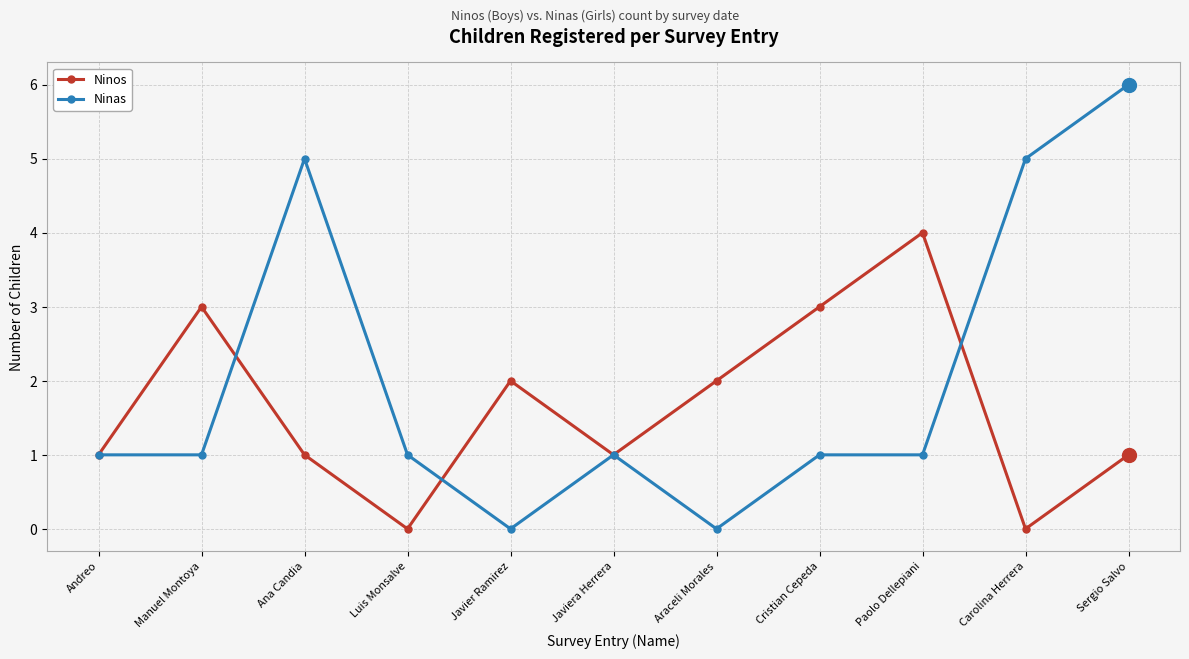

At which category is the sum across all series the highest?

Sergio Salvo